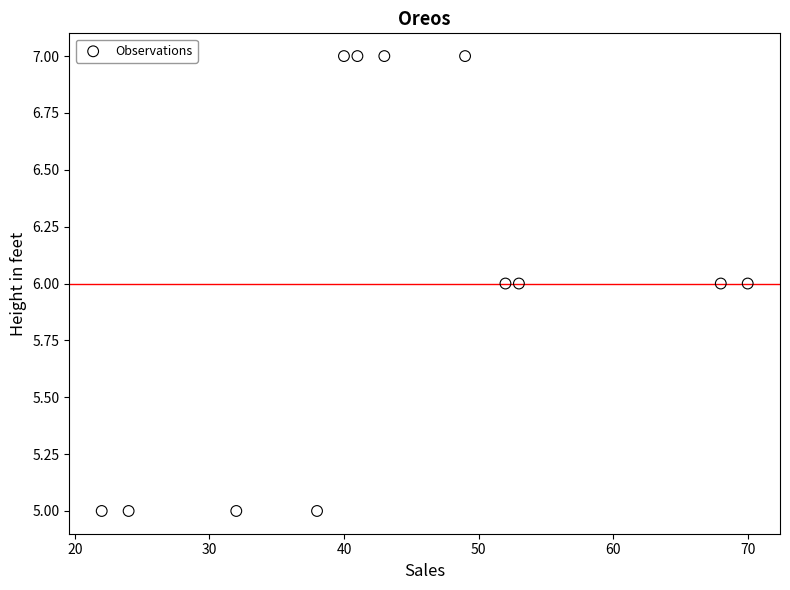

What is the range of X values (max minus min)?

48